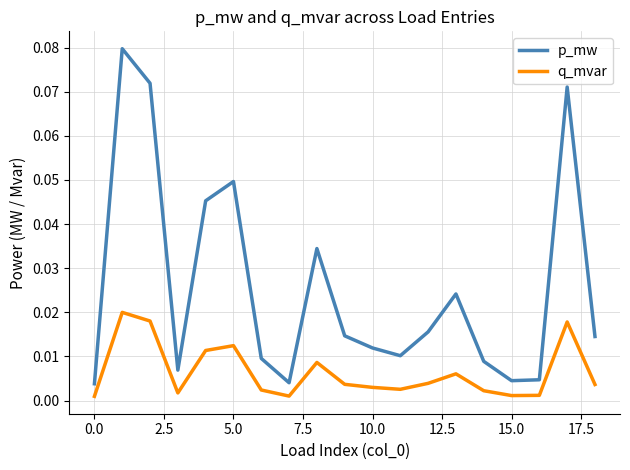

True or false: p_mw and q_mvar cross at least once.

False